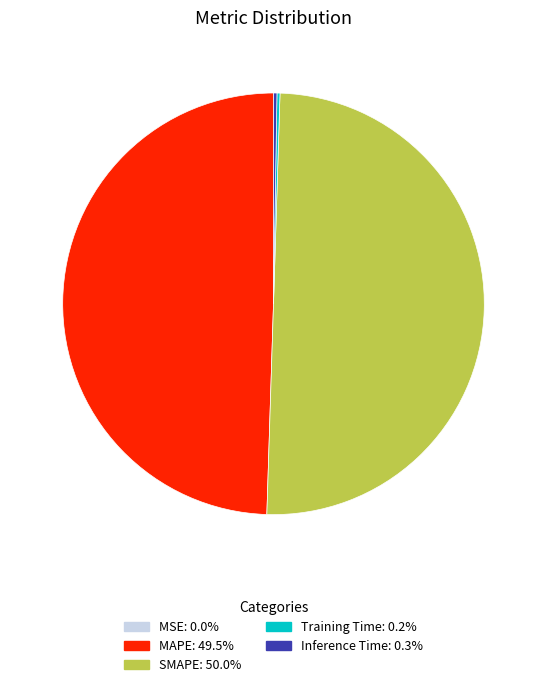

Which category accounts for the majority?

SMAPE